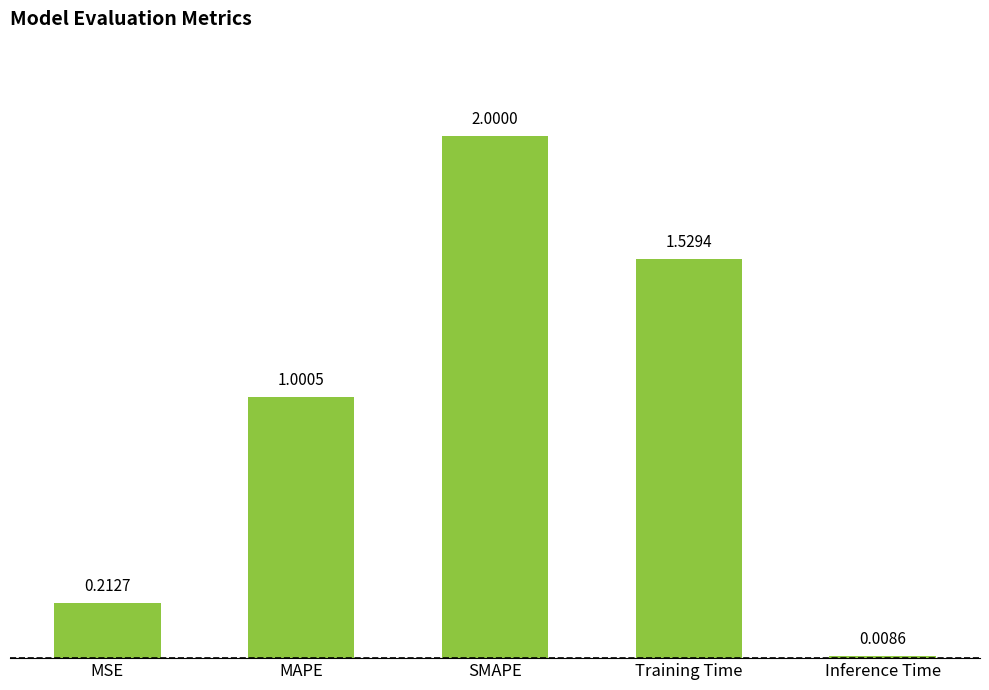

Between SMAPE and Training Time, which is larger?

SMAPE